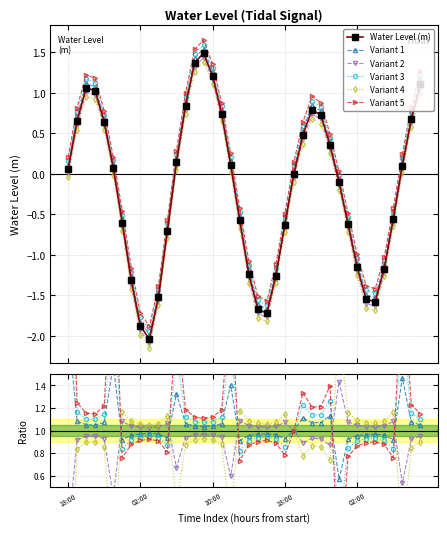

Between 10 and 8, which is larger?

10